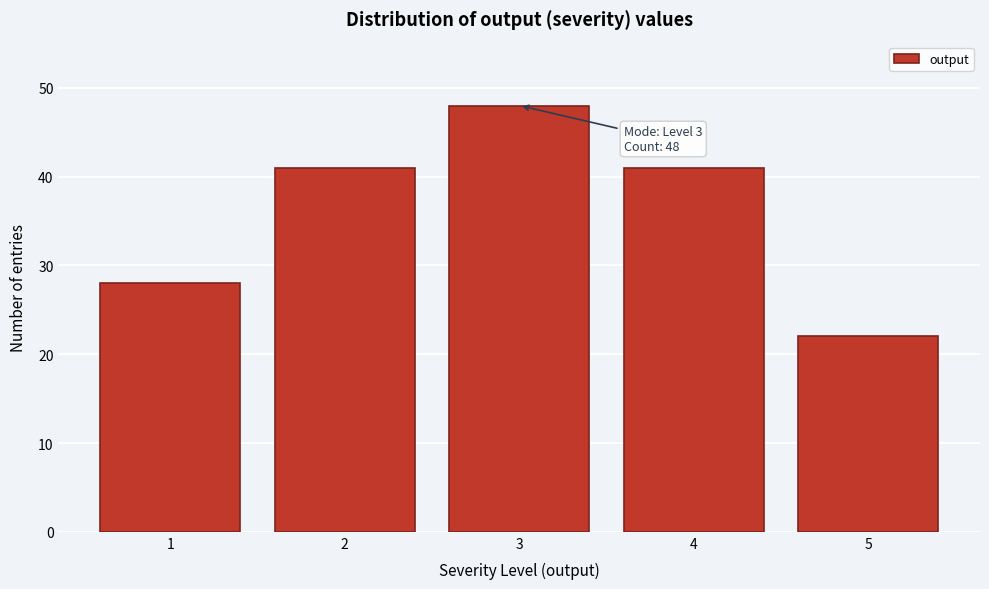

Reading left to right, transcribe all the data shown in this chart.

1=28	2=41	3=48	4=41	5=22